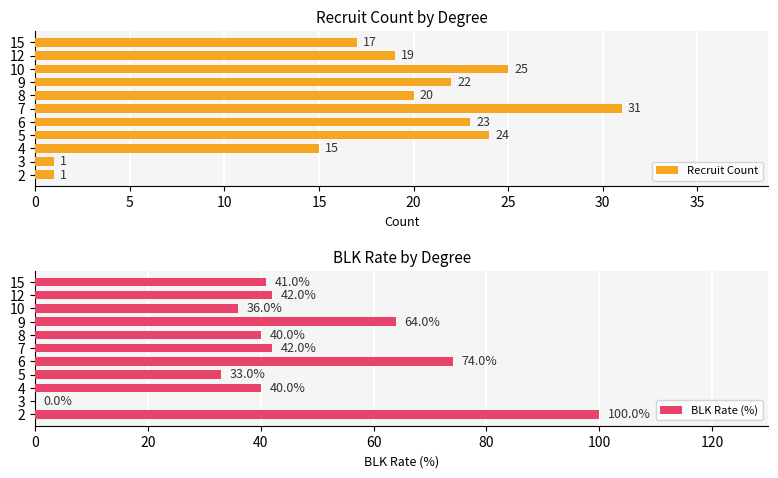

True or false: BLK Rate (%) has a value of -64 at 5.

False